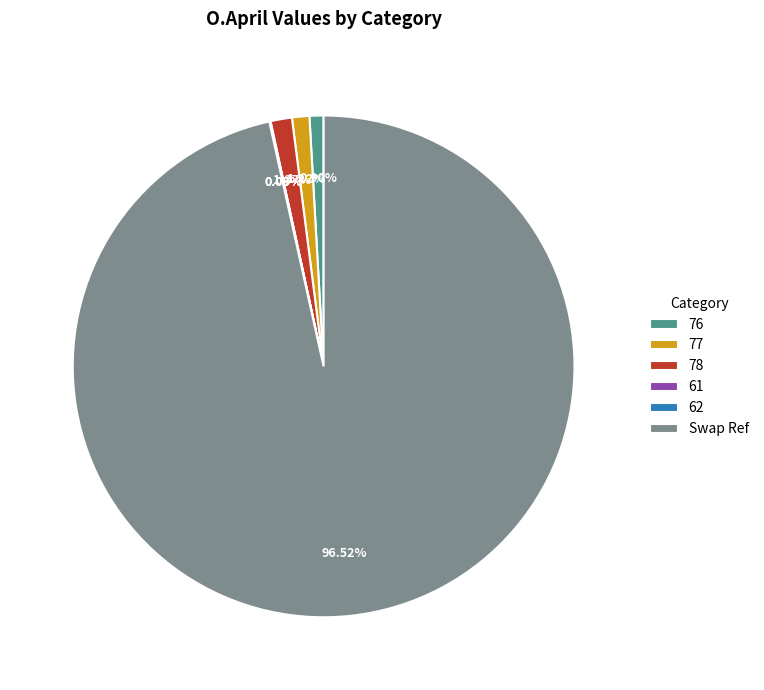

Which slice is the largest?

Swap Ref